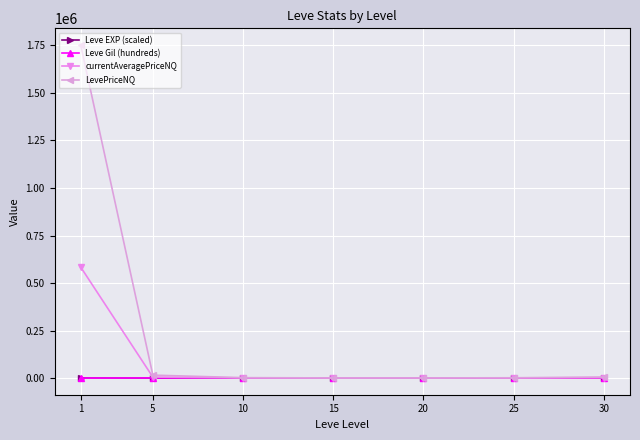

Does the chart display data point markers on the line(s)?

Yes